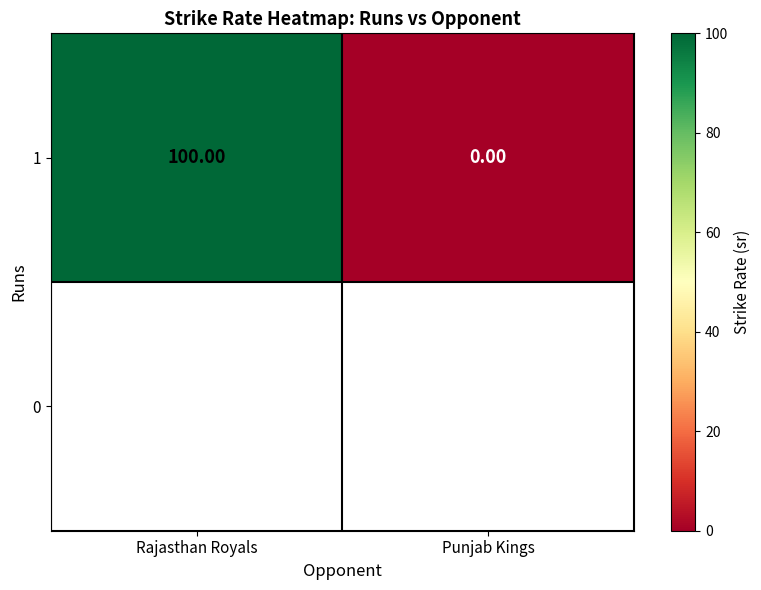

Rank the categories by value from lowest to highest.

Punjab Kings, Rajasthan Royals